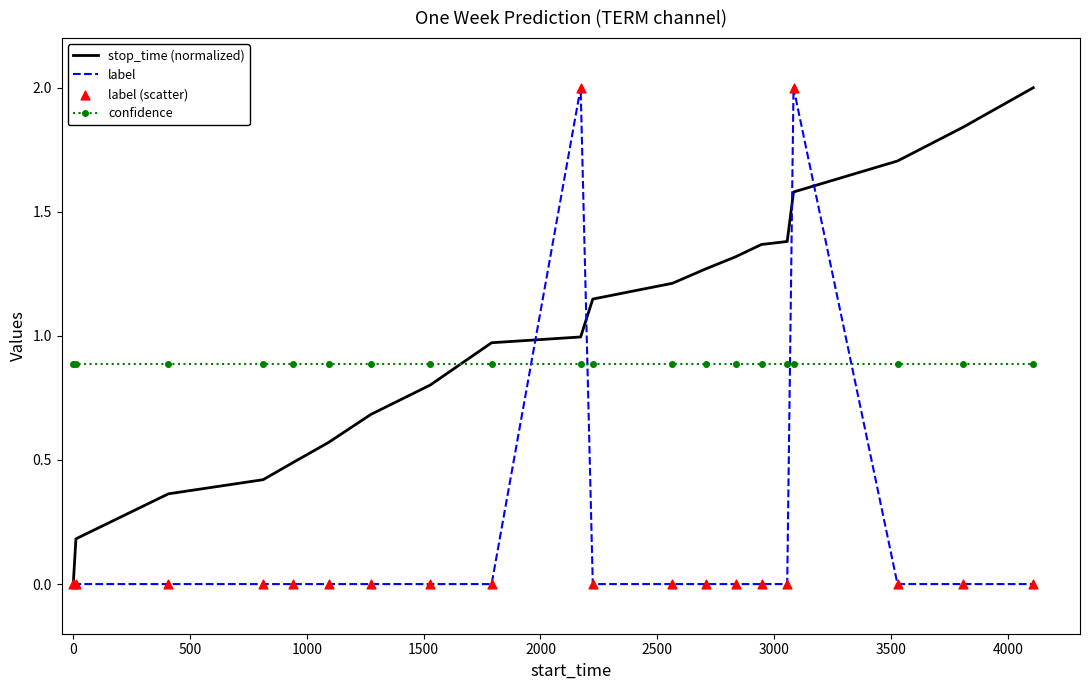

Rank the series by their average value, from highest to lowest.

stop_time (normalized), confidence, label